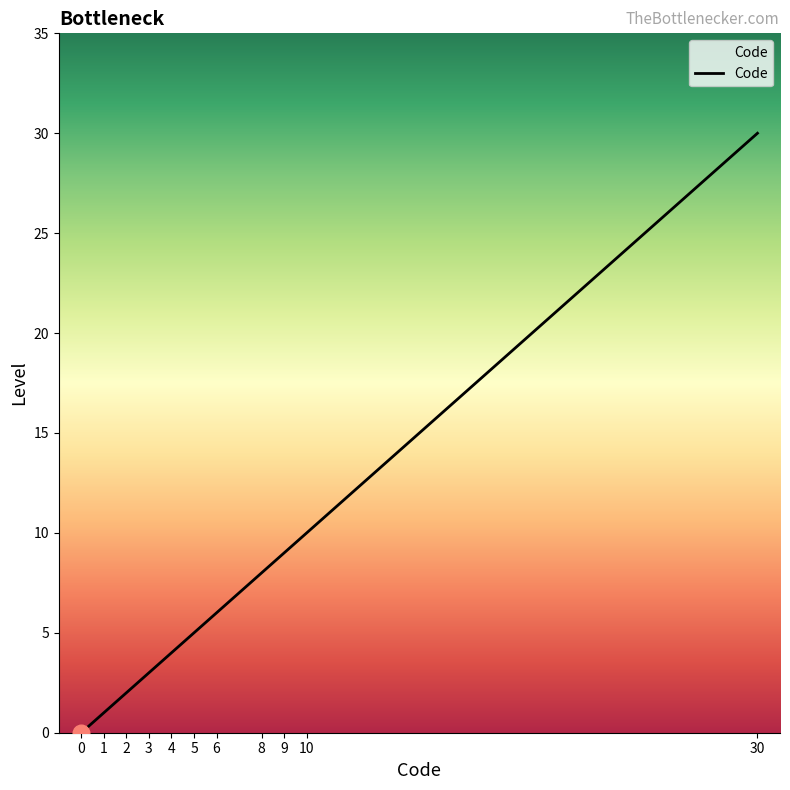

What is the average value?

7